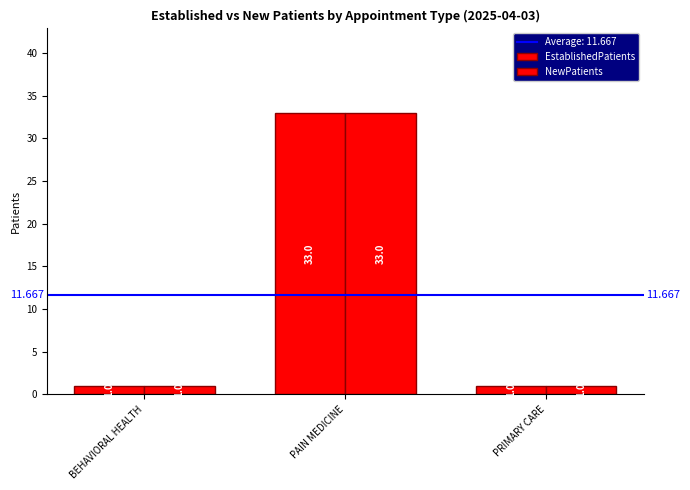

Which category has the lowest value across all series?

BEHAVIORAL HEALTH